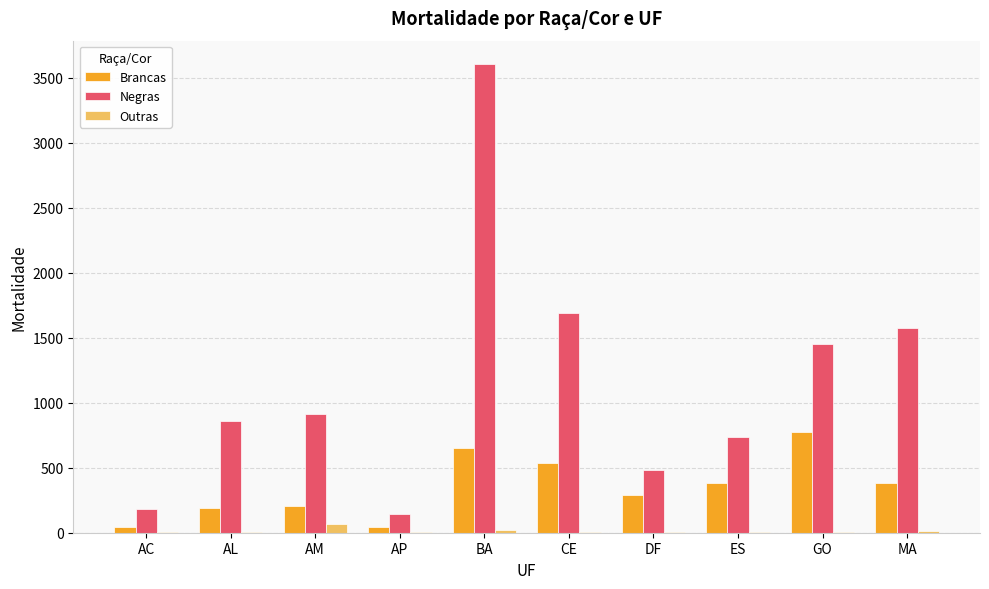

Between BA and DF, which series saw the biggest shift?

Negras